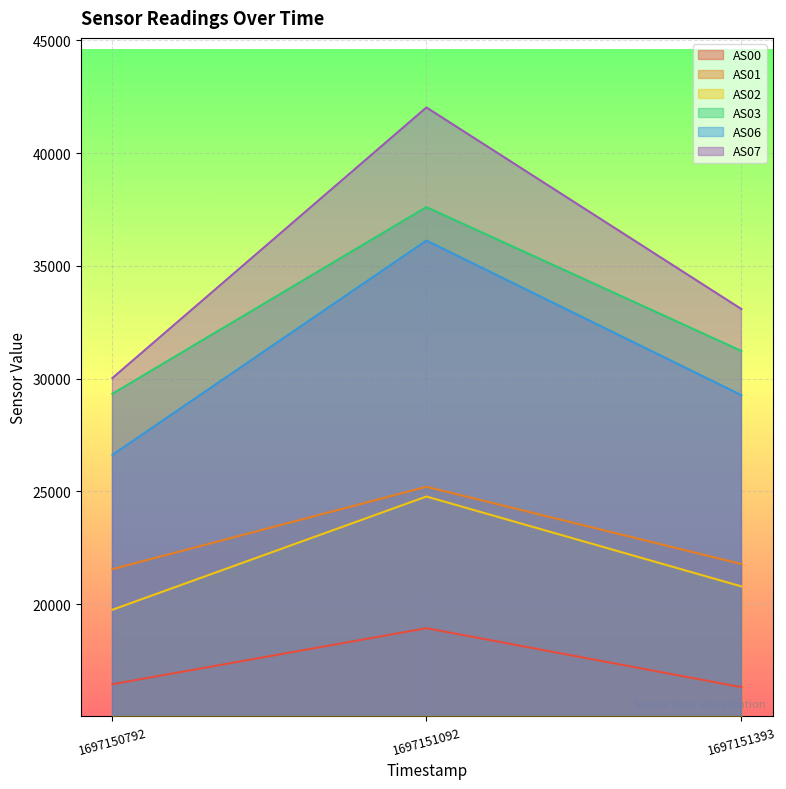

At how many categories does at least one series exceed 26949?

3